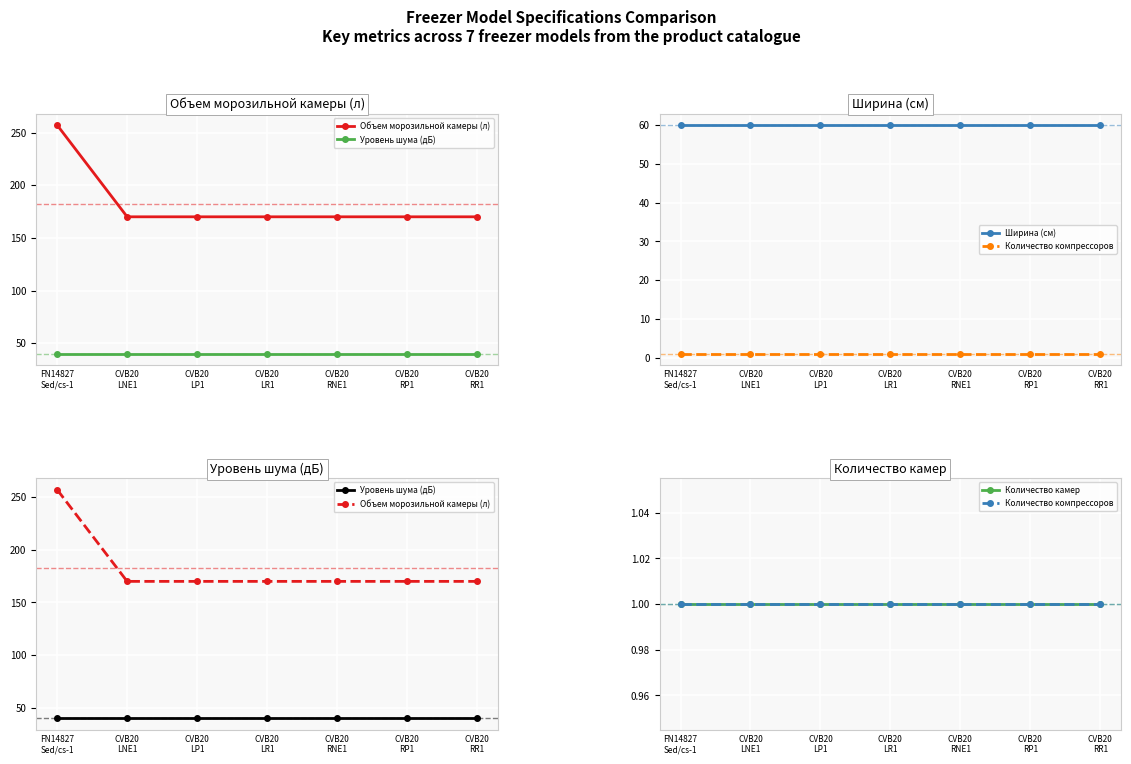

Between CVB20
LNE1 and CVB20
LR1, which is larger?

CVB20
LNE1